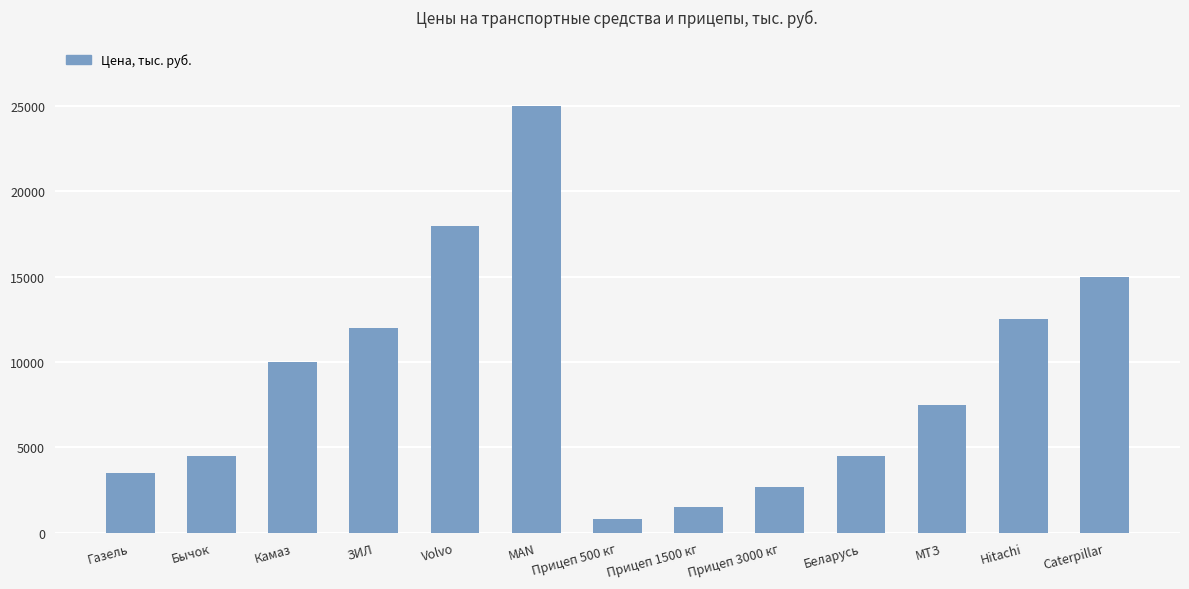

What is the average value?

9038